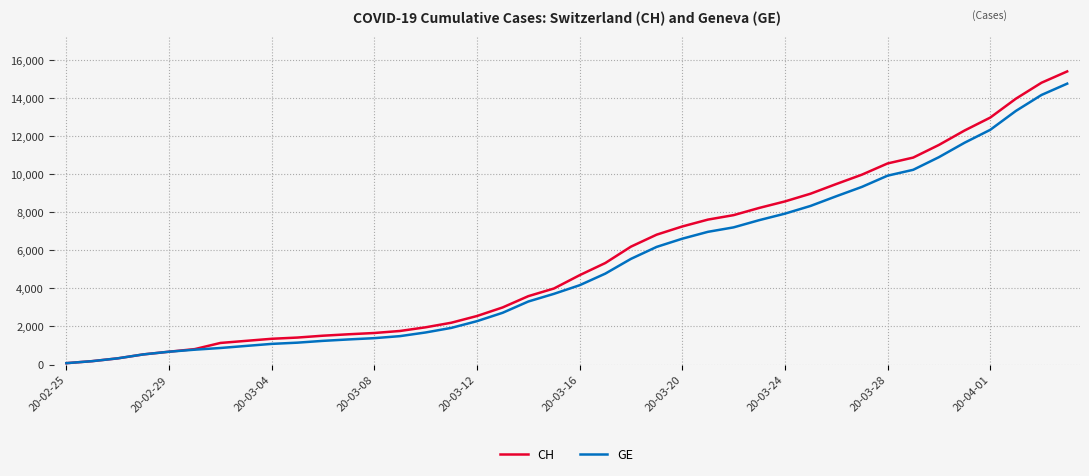

Which series has the widest spread of values?

CH